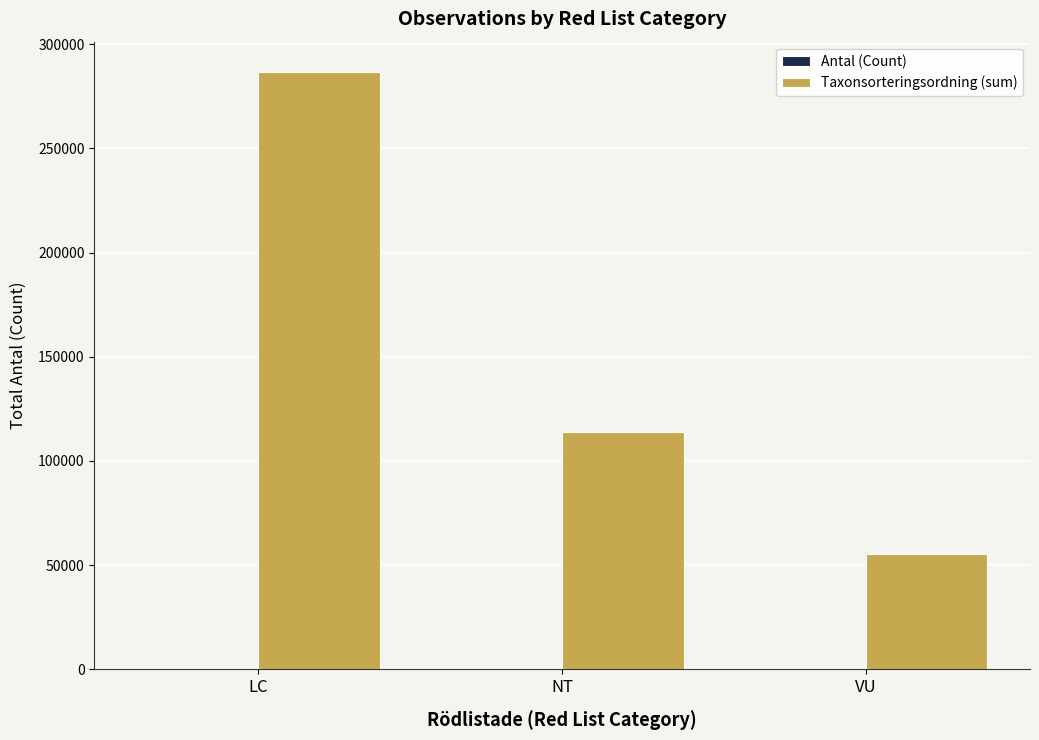

Is it true that Taxonsorteringsordning (sum) equals 113795 at NT?

True